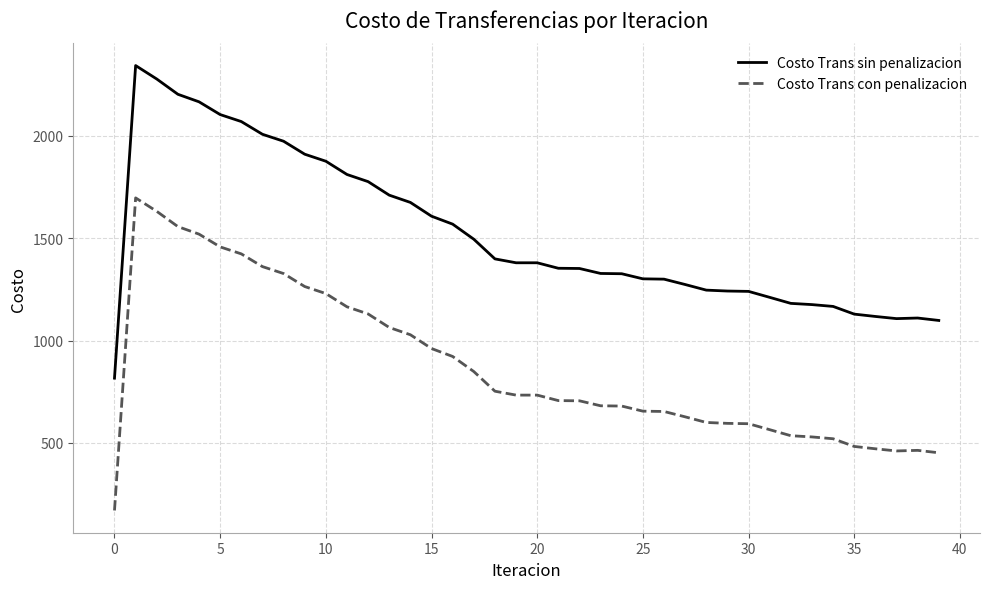

In Costo Trans sin penalizacion, how many points are lower than both neighbors (excluding endpoints)?

1